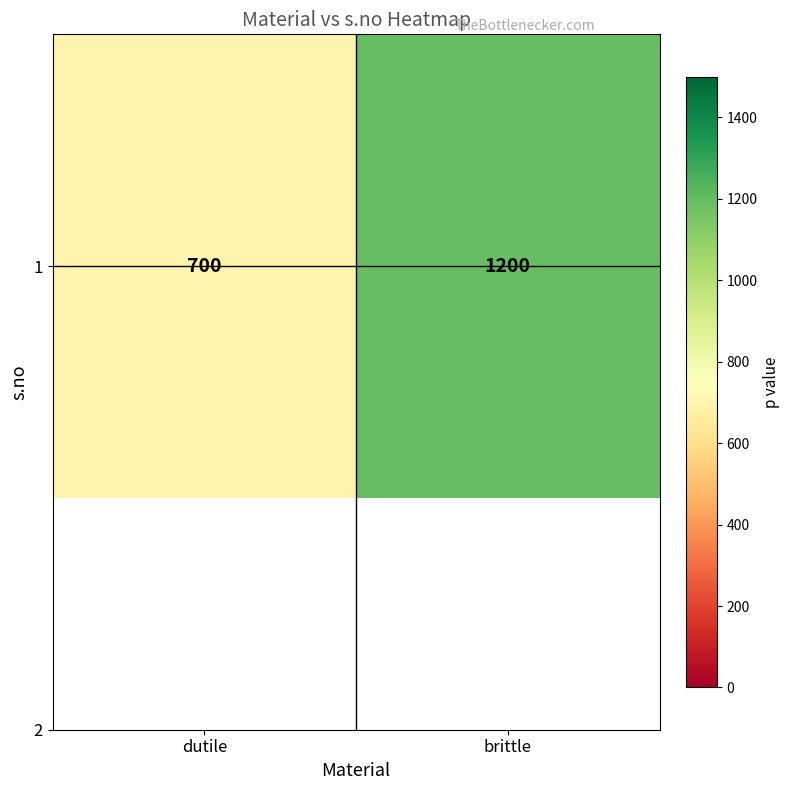

Count the number of data series in this chart.

1